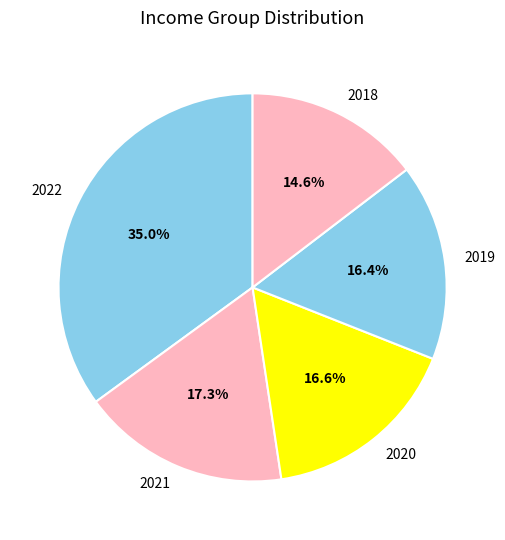

Is there any slice that represents more than half of the pie?

No